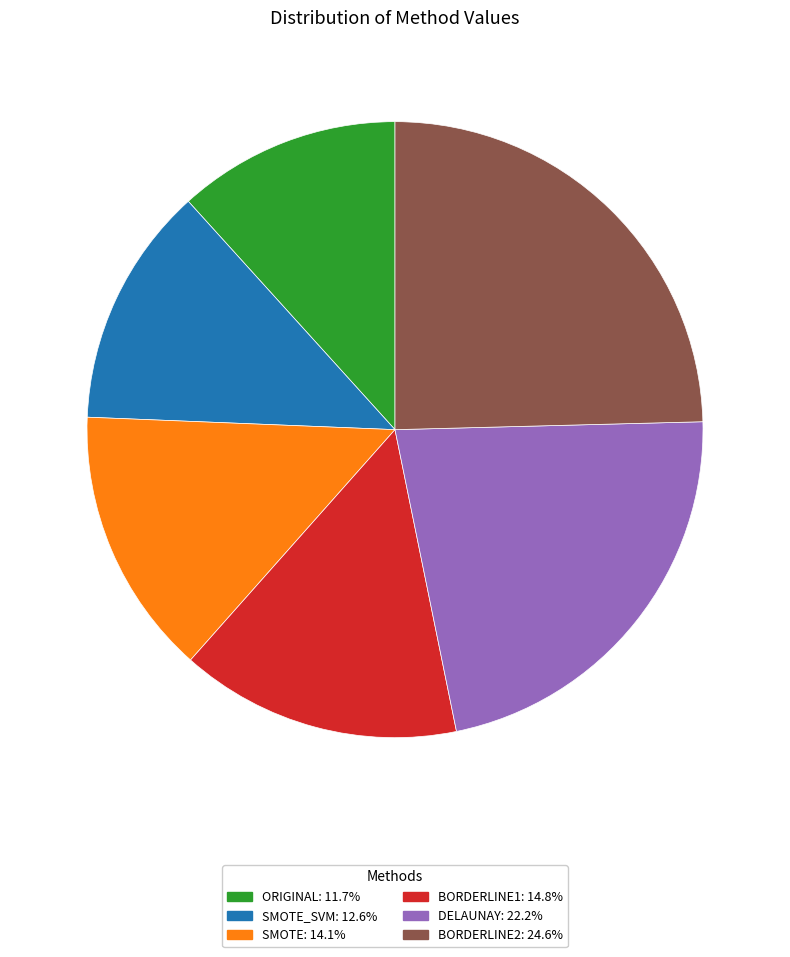

How many segments does this pie chart have?

6